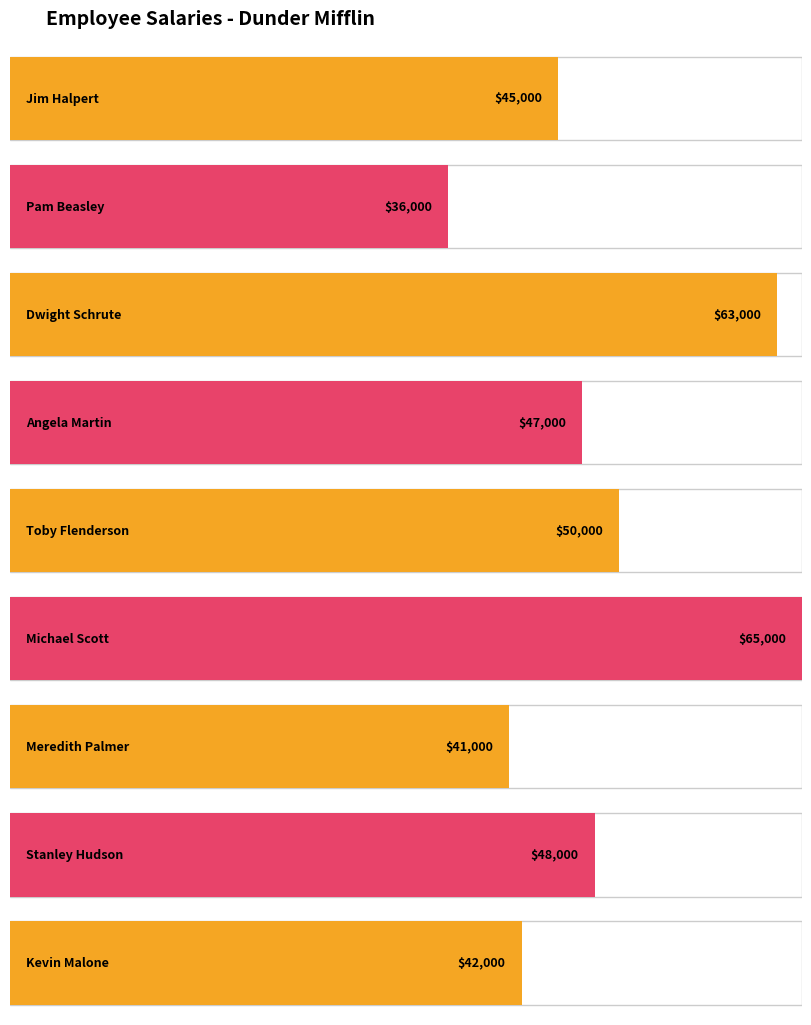

What value does the data have at Dwight Schrute?

63000